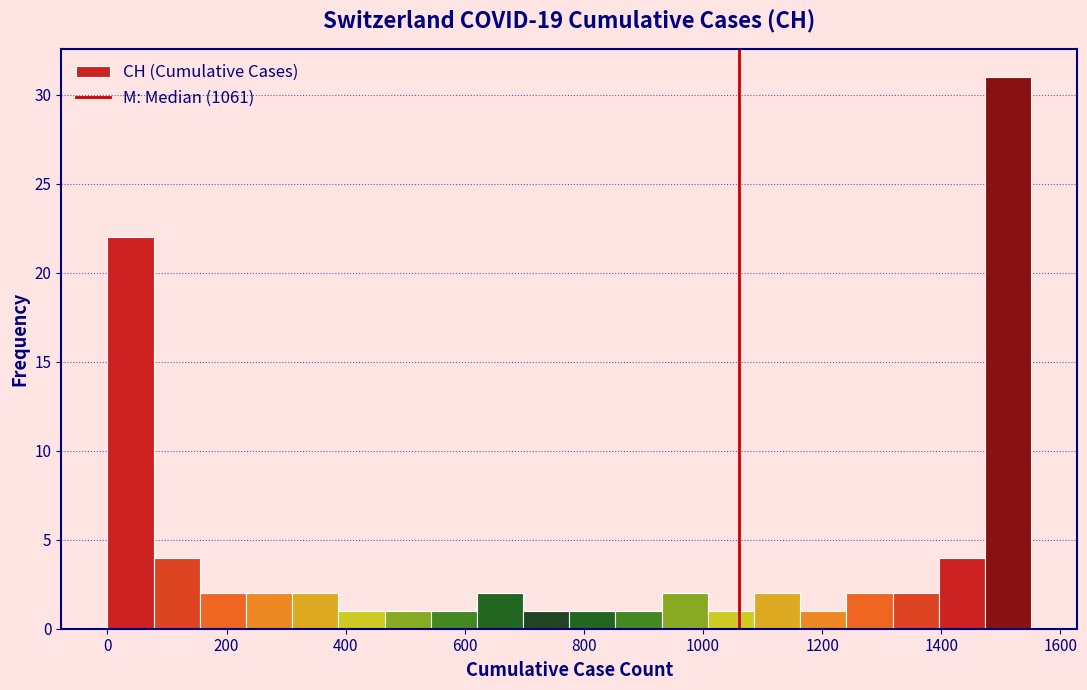

Around what value on the x-axis is the tallest bar? Give the approximate position of its centre, as read against the axis.

1520